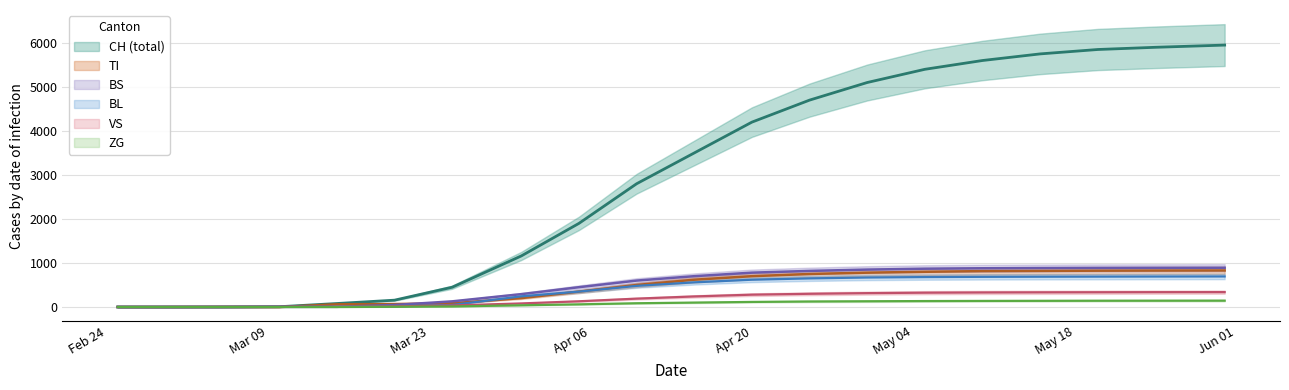

How many series are shown in this chart?

6